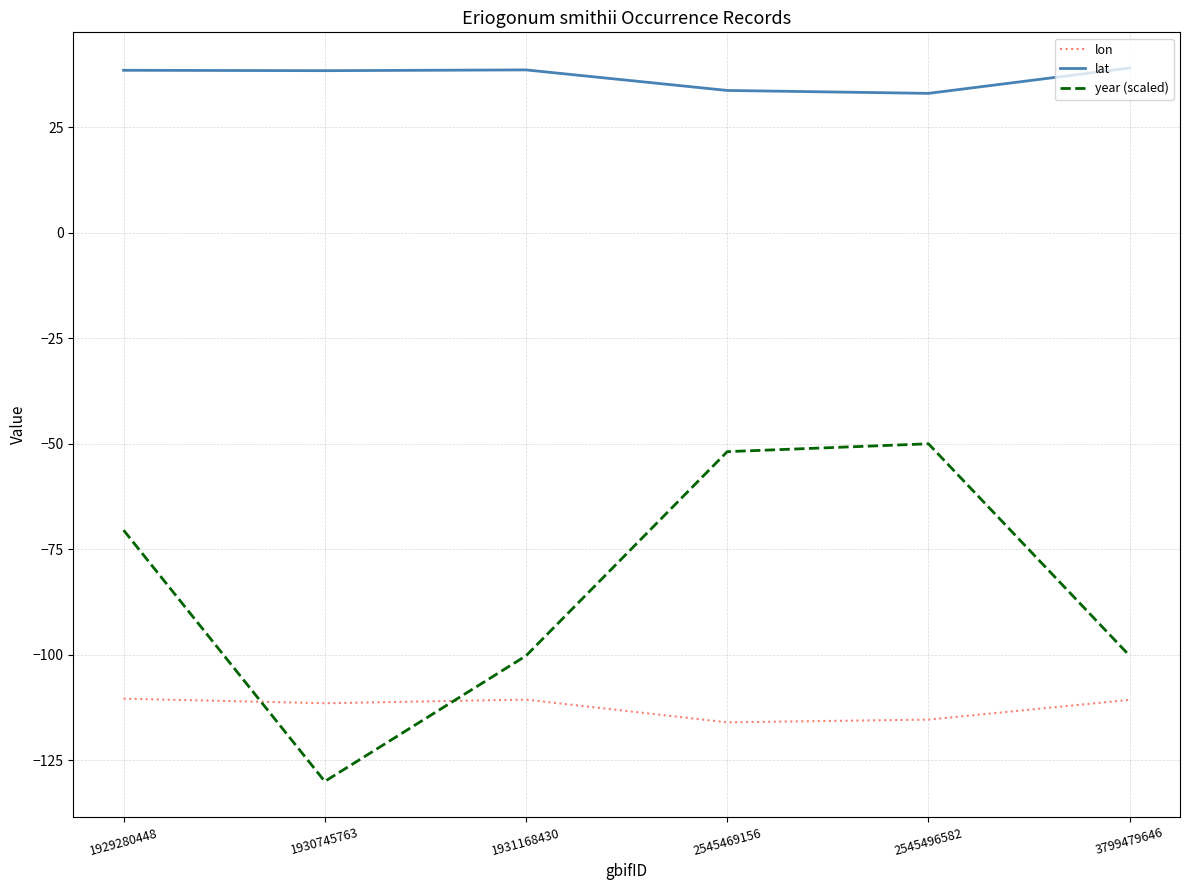

What is the difference between the highest and lowest values at 1929280448?

148.9